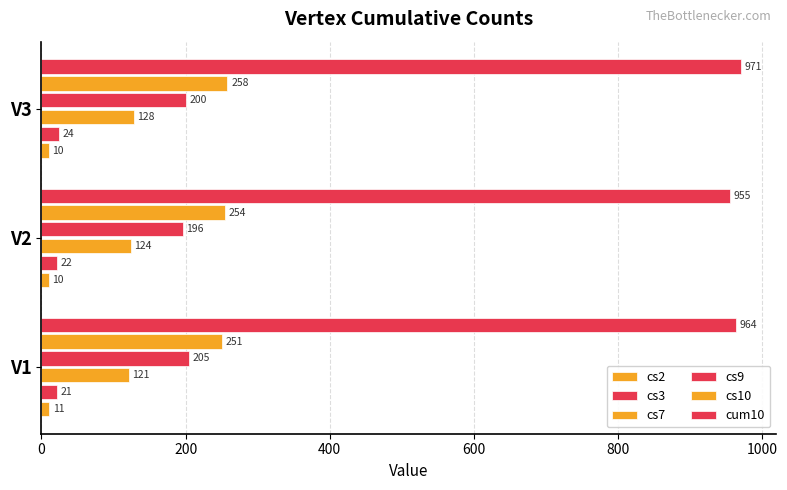

What is the greatest value displayed?

971